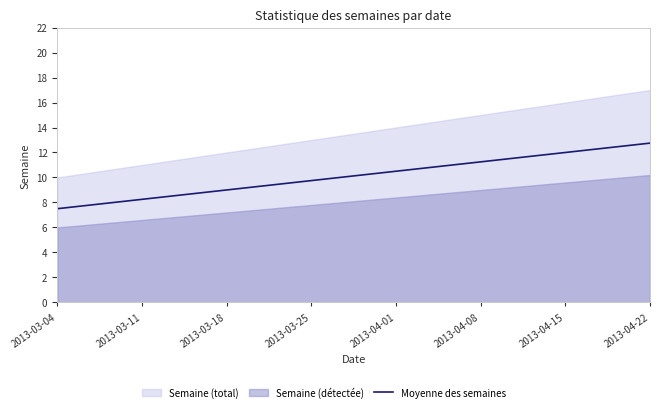

Rank the categories by value from lowest to highest.

2013-03-04, 2013-03-11, 2013-03-18, 2013-03-25, 2013-04-01, 2013-04-08, 2013-04-15, 2013-04-22